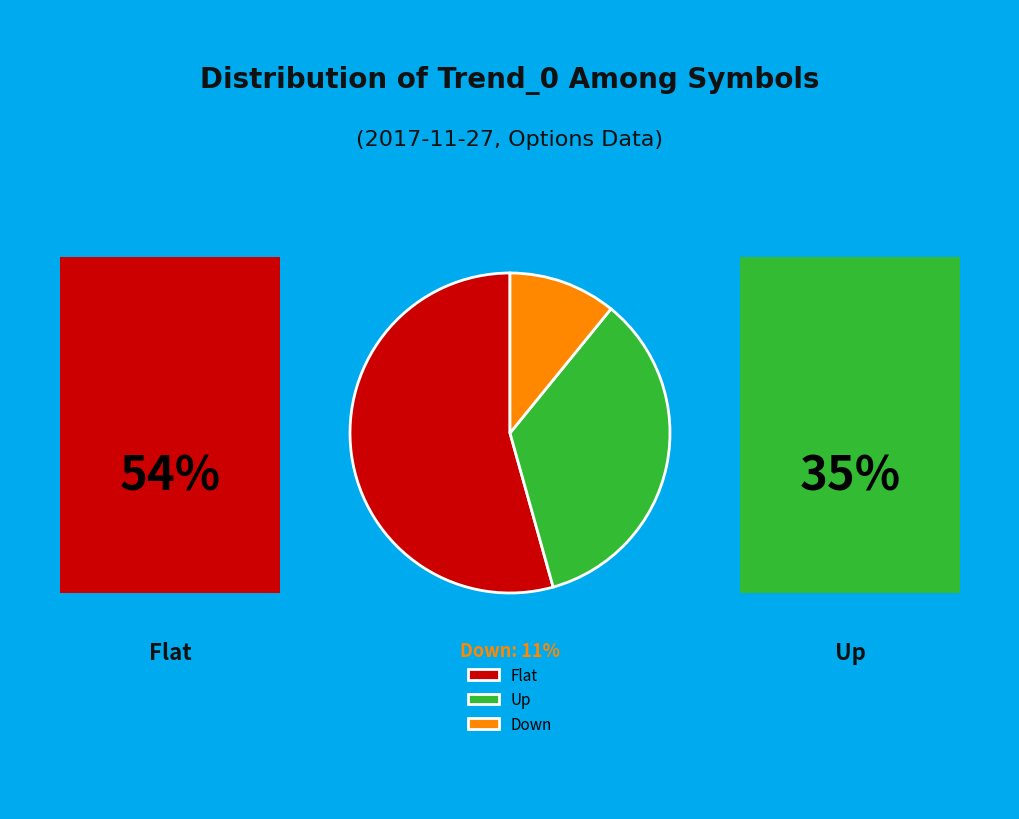

Approximately how many times larger is the value at Up compared to Flat?

0.6